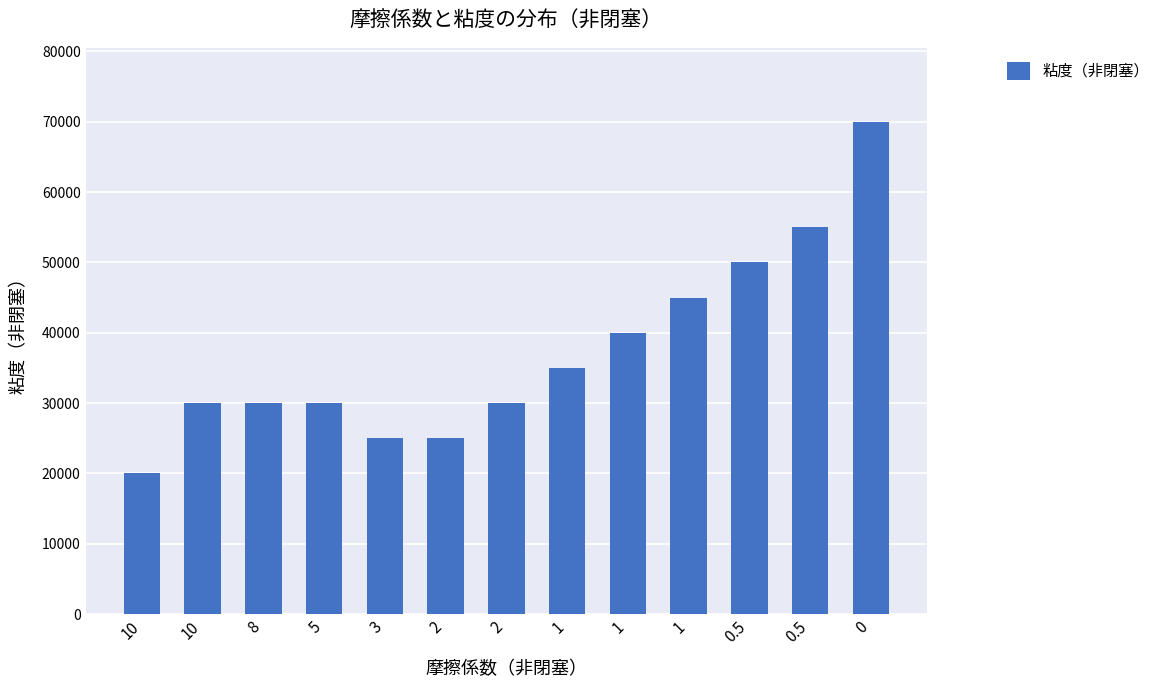

What is the change in value from 8 to 2?

-5000